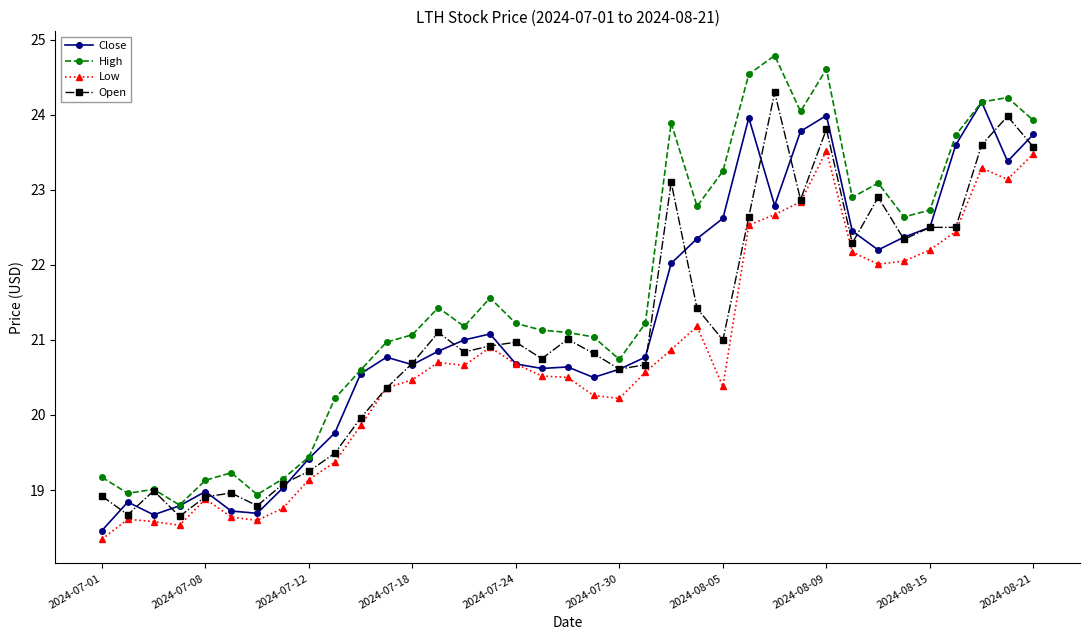

What is the value of the Close point at the 1st from the left?

18.5